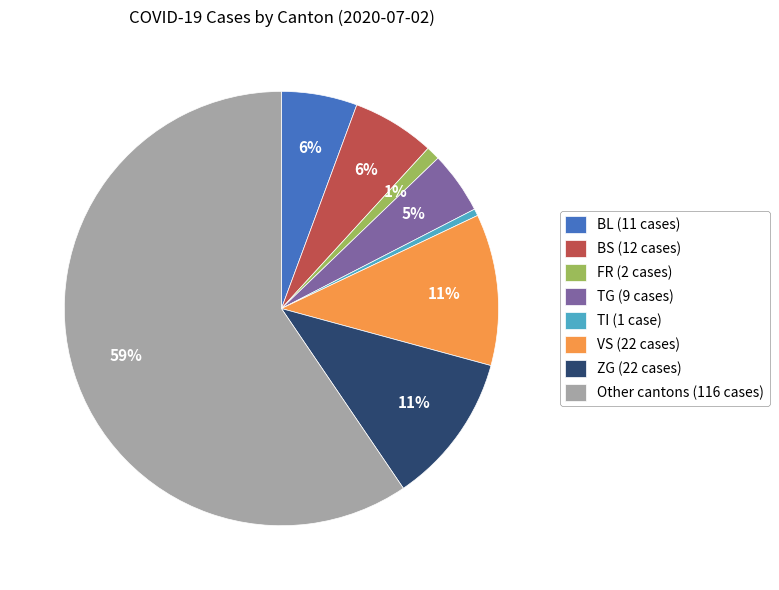

How many slices are in this pie chart?

8